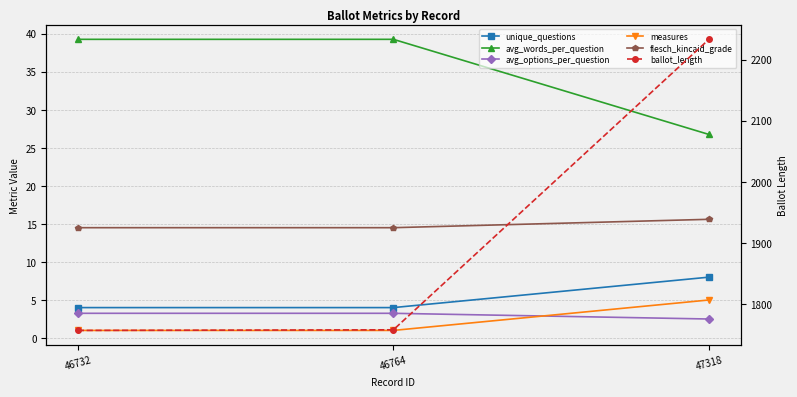

What is the approximate value of avg_words_per_question at 47318?

26.8